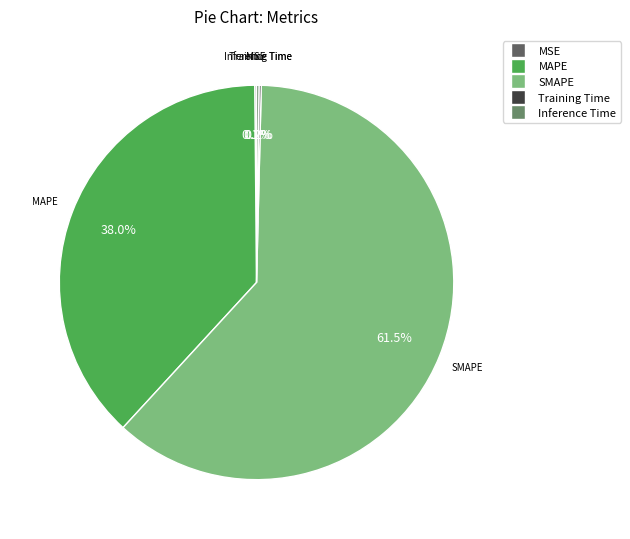

What is the total percentage of SMAPE and MAPE?

99.5%